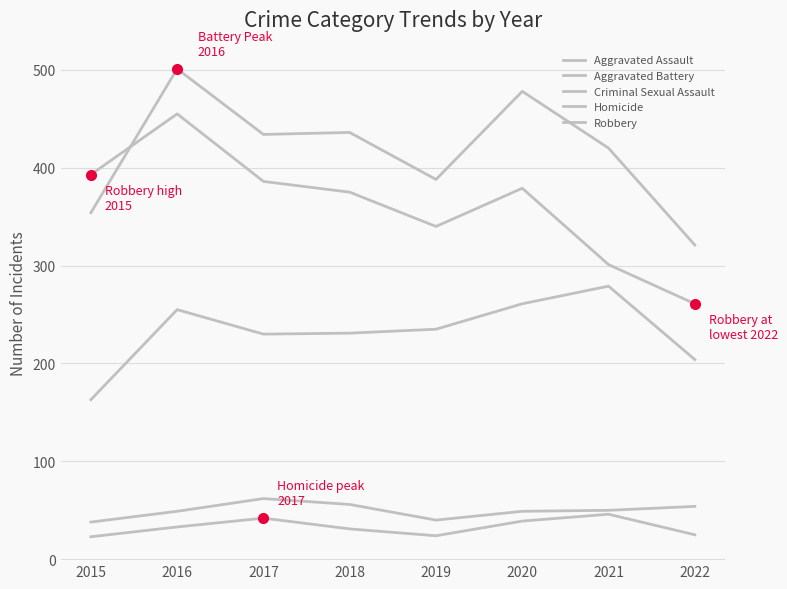

Does the chart have visible grid lines?

Yes